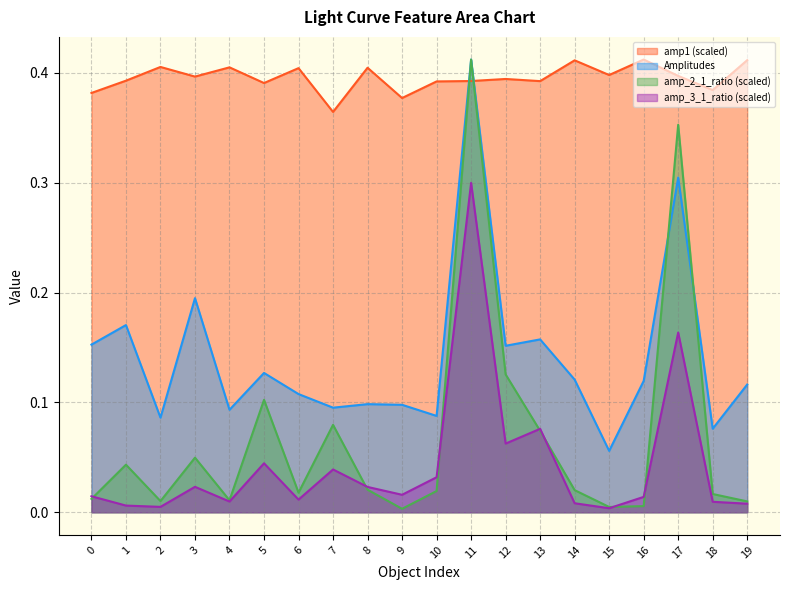

Which series has the largest total across all categories?

amp1 (scaled)